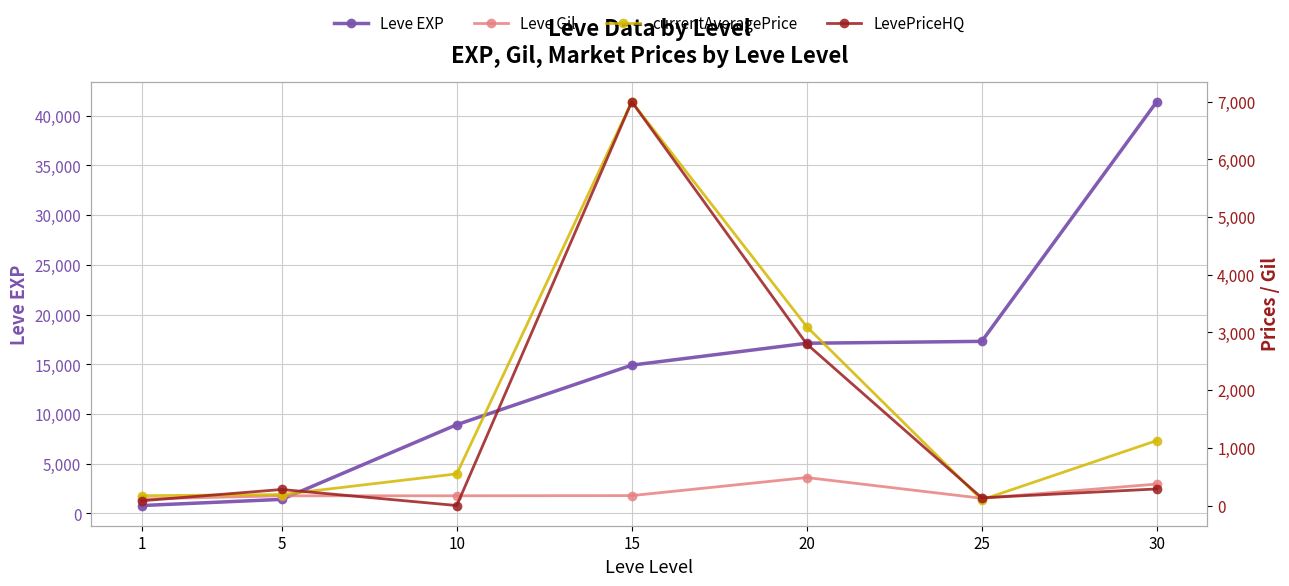

The LevePriceHQ series shows 287.5 at 30. True or false?

True